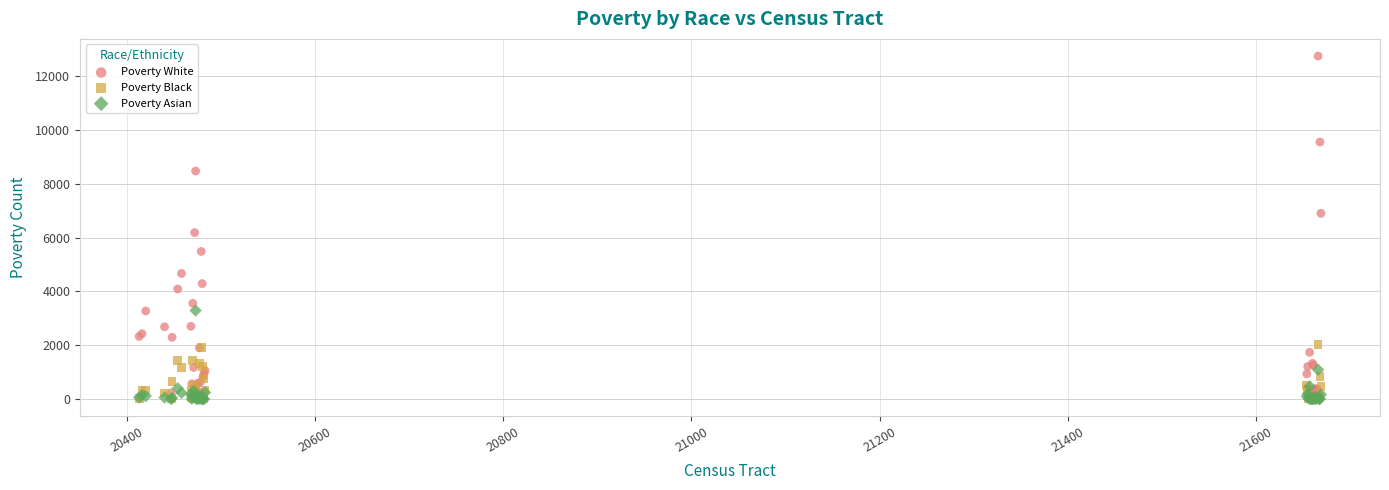

Across all series, what Y value is closest to 6378?

6191